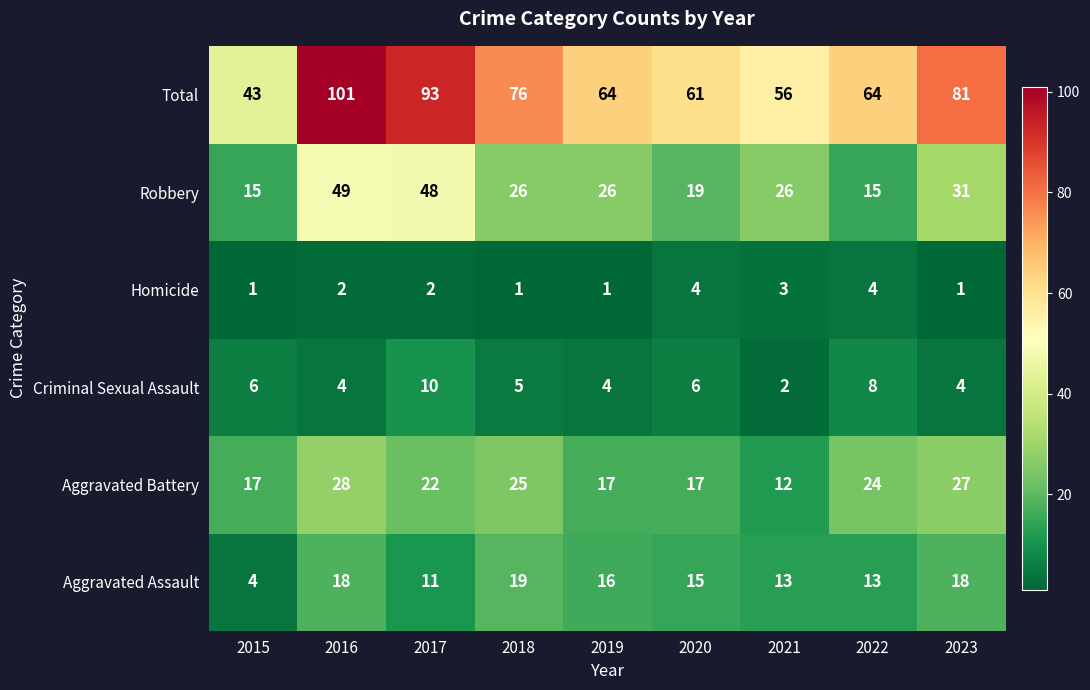

Which series has the largest range (max minus min)?

Total